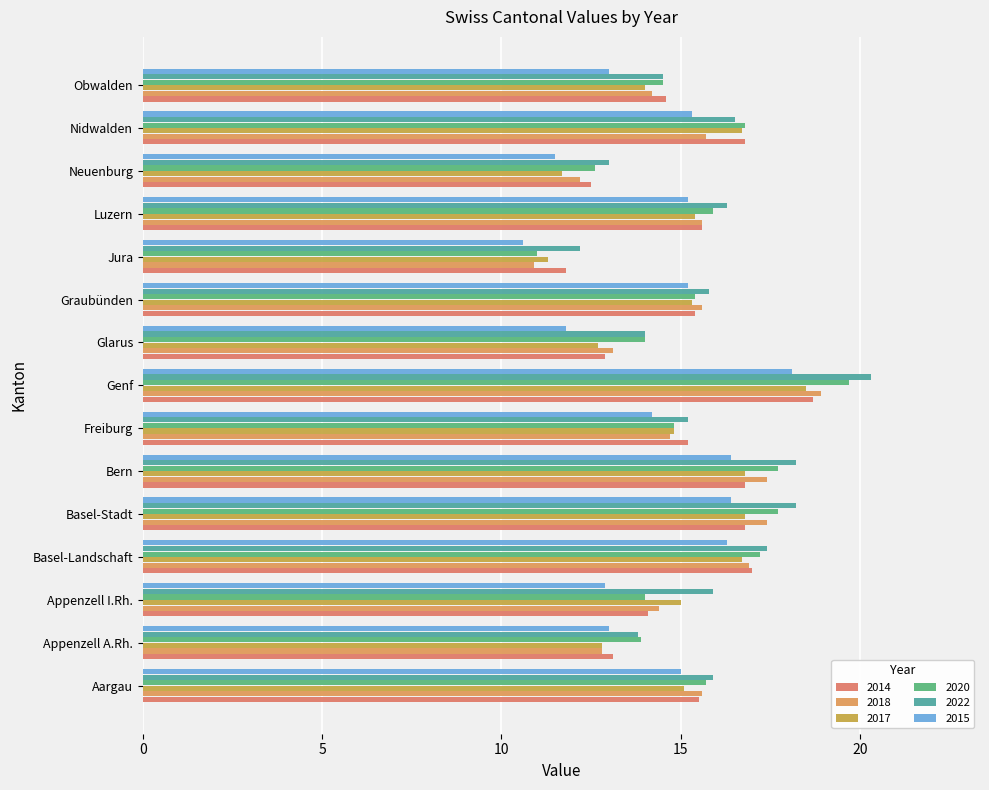

The 2017 series shows 16.8 at Basel-Stadt. True or false?

True